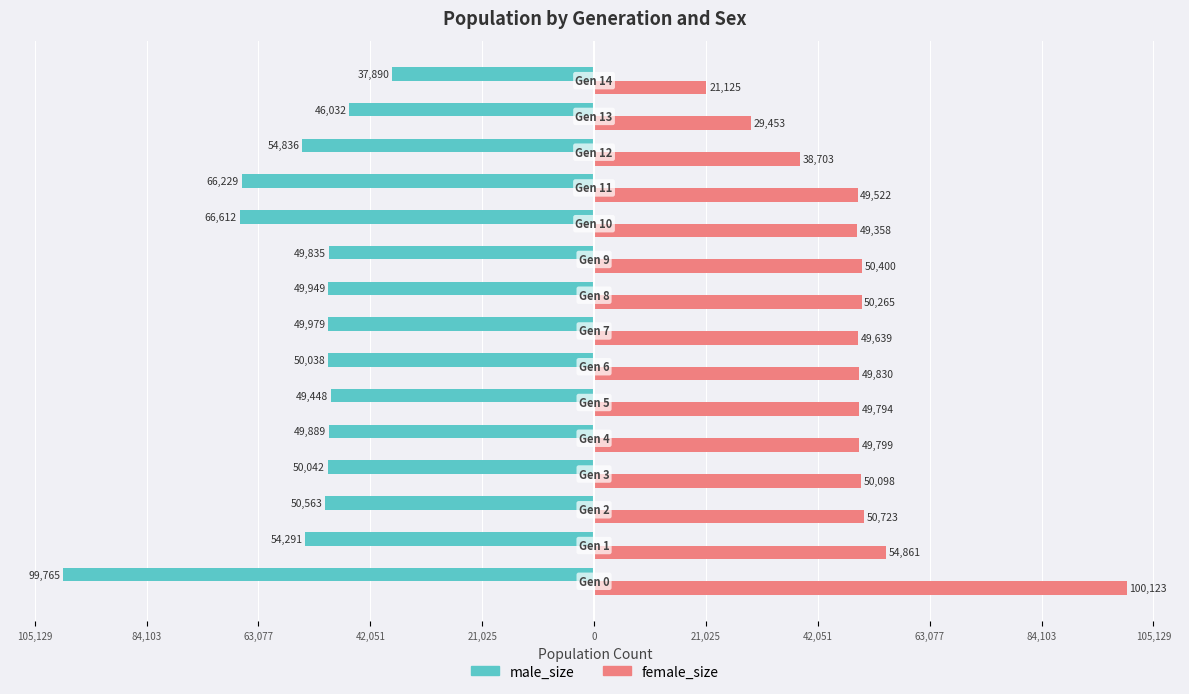

What are all the series names shown in the legend?

male_size, female_size